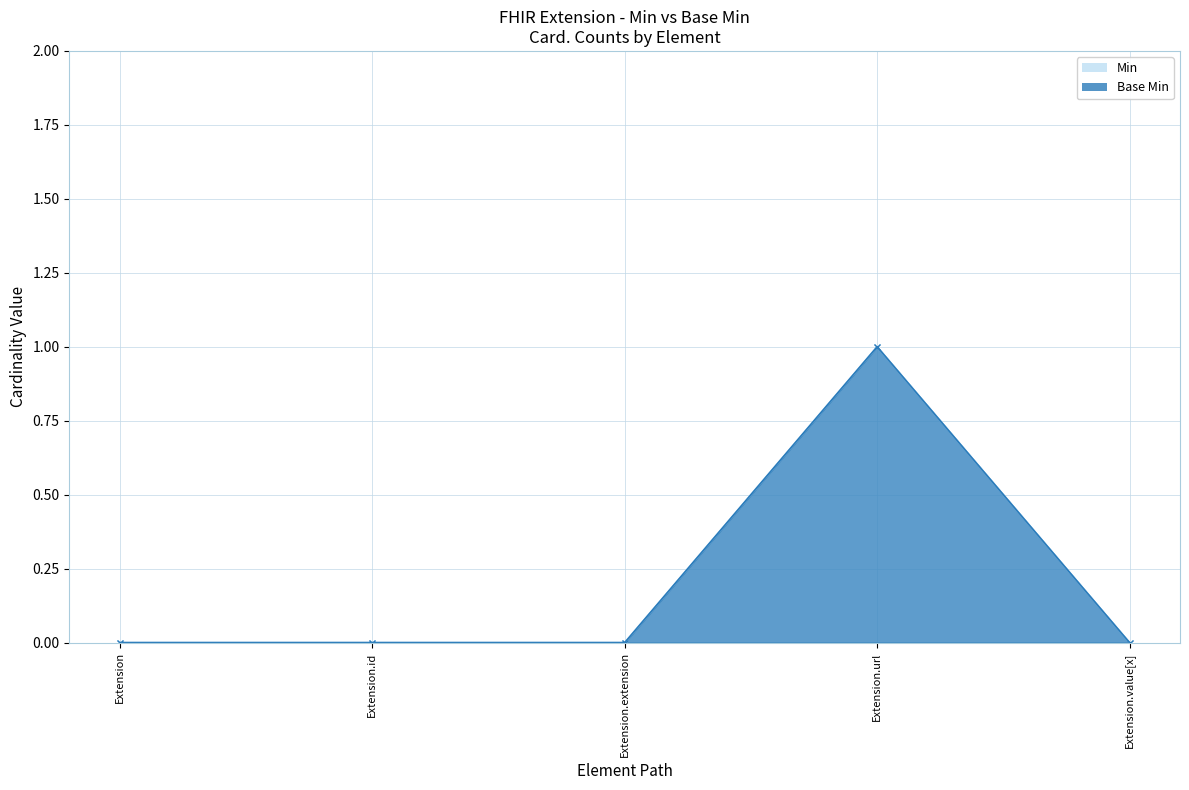

Count the number of categories in the chart.

5